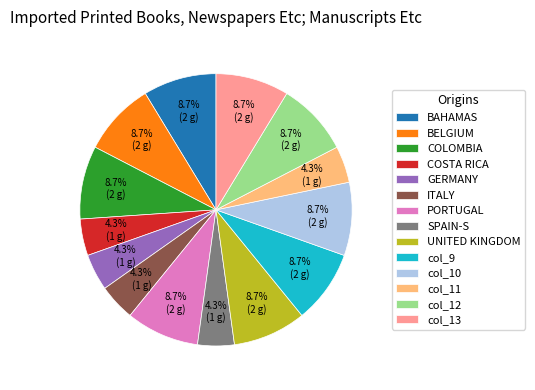

Does any single category account for the majority?

No